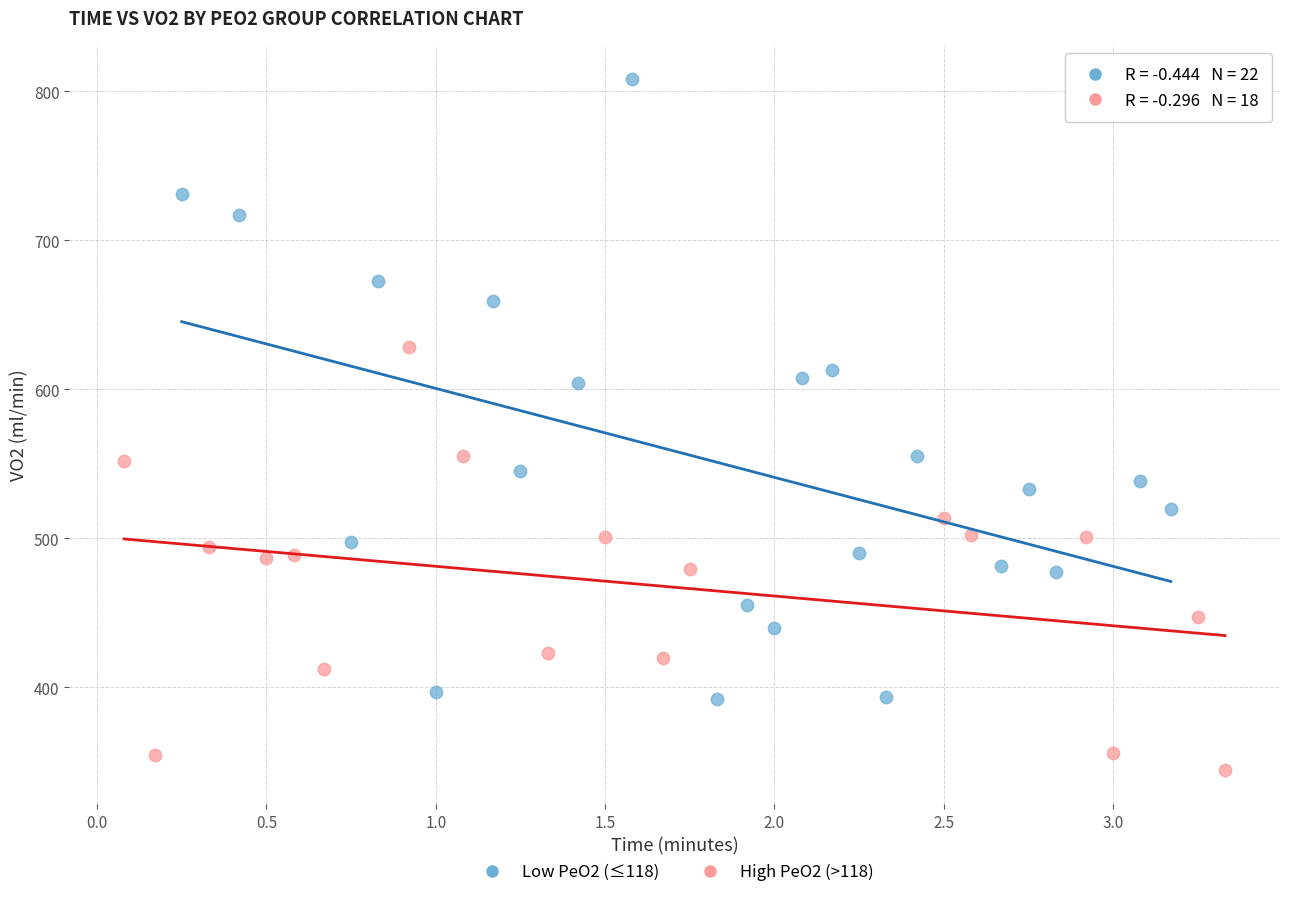

Which series has the largest Y range (max minus min)?

Low PeO2 (≤118)